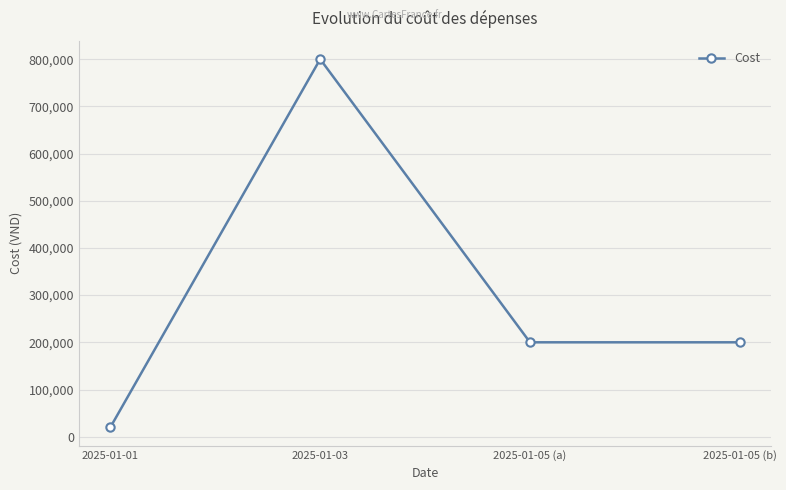

What is the approximate value at 2025-01-03?

800000